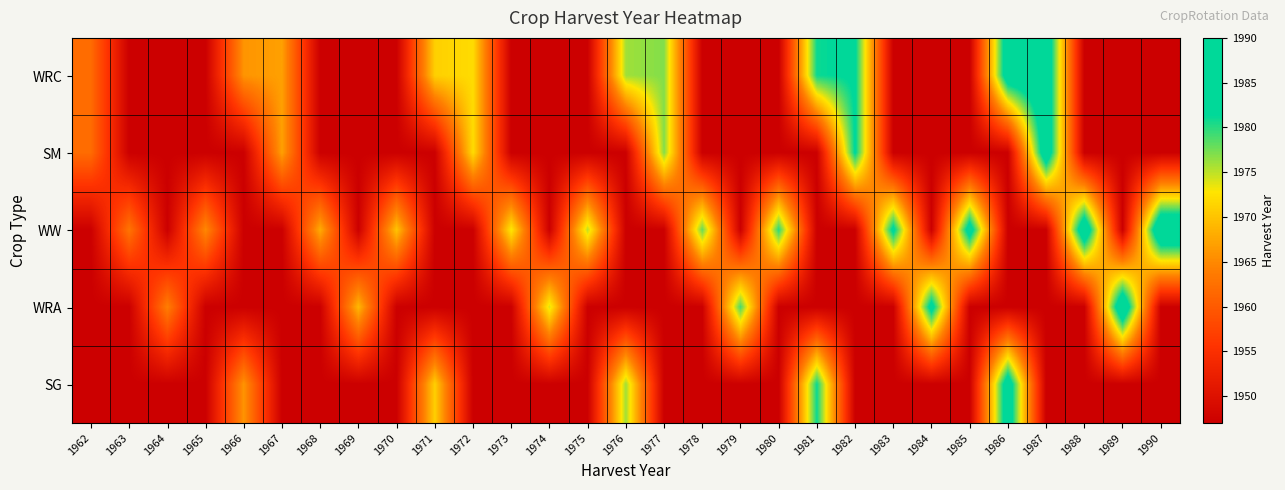

At which category is the sum across all series the highest?

1987